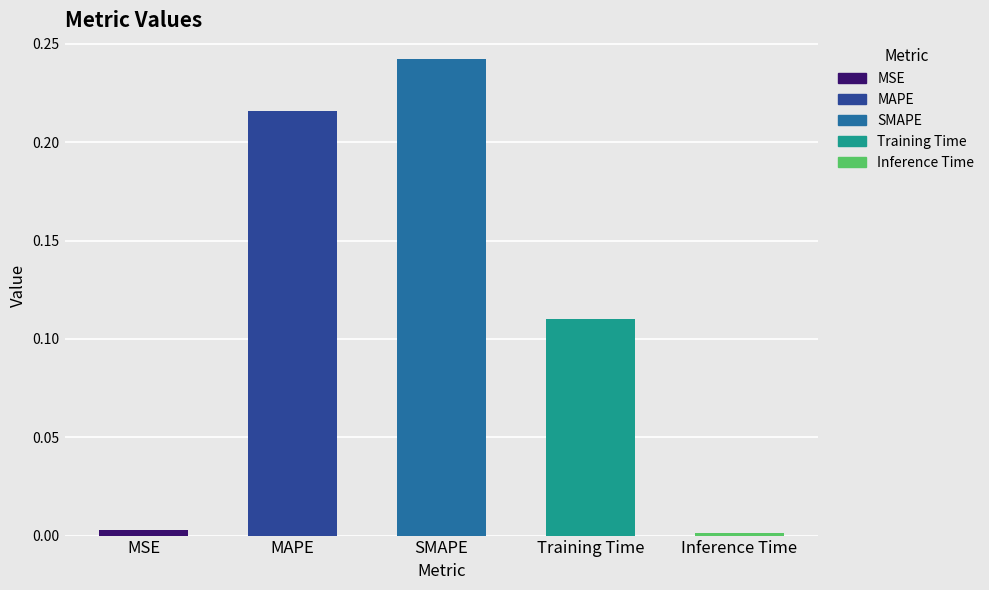

Which category has the highest value across all series?

SMAPE